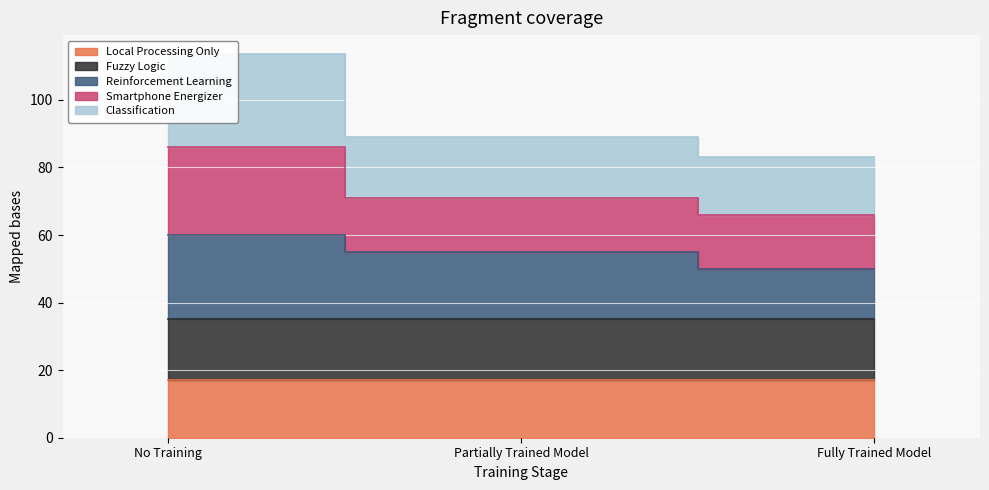

Is the value of Reinforcement Learning at Fully Trained Model greater than the value of Classification at Partially Trained Model?

No